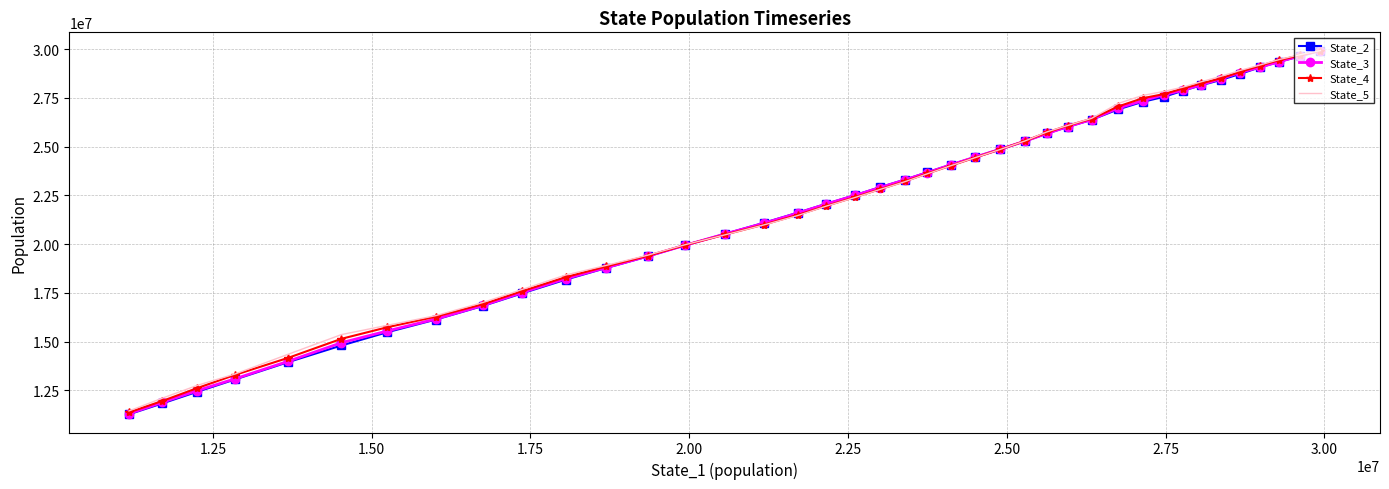

What is the average value of the State_5 series?

22291083.4